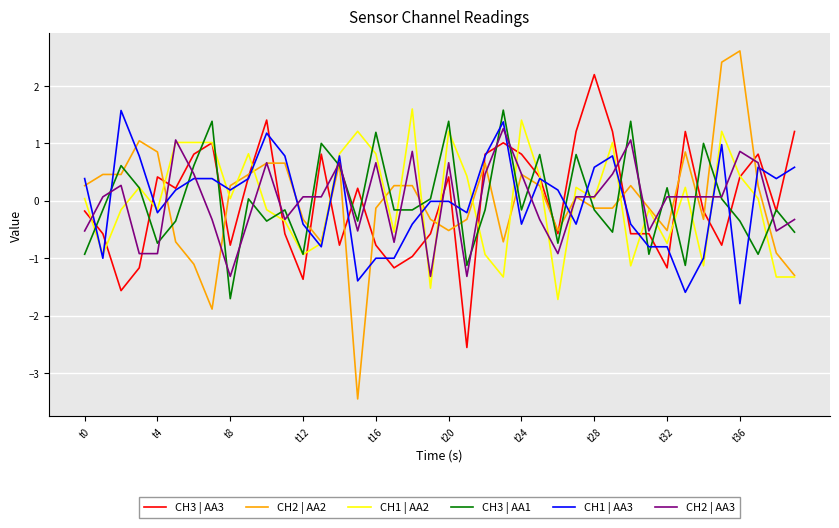

What is the minimum value shown in the chart?

-3.5